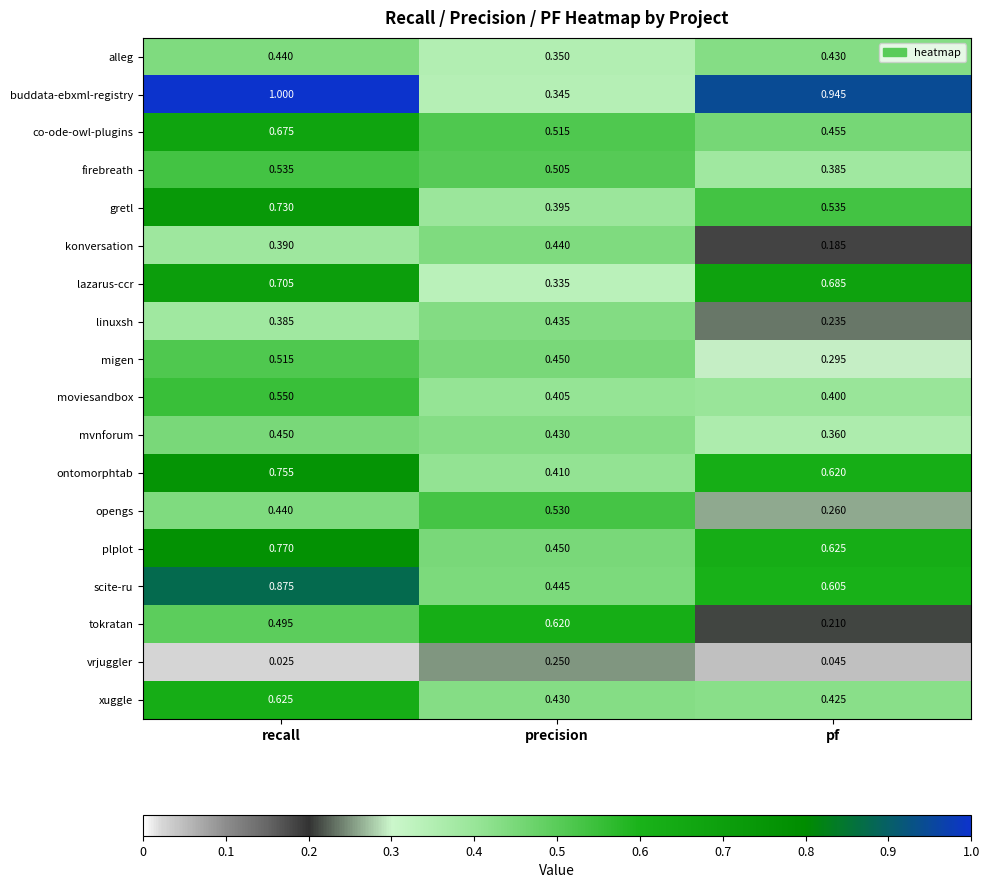

Where is buddata-ebxml-registry nearest to the value 0?

precision